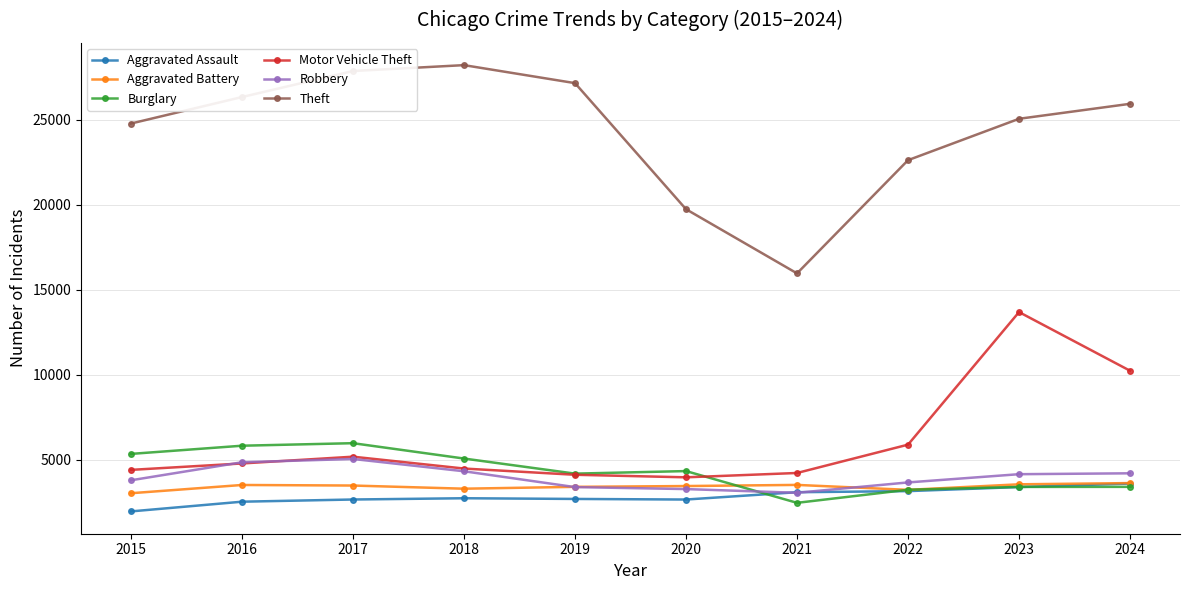

Is the value of Burglary at 2016 greater than the value of Aggravated Battery at 2020?

Yes